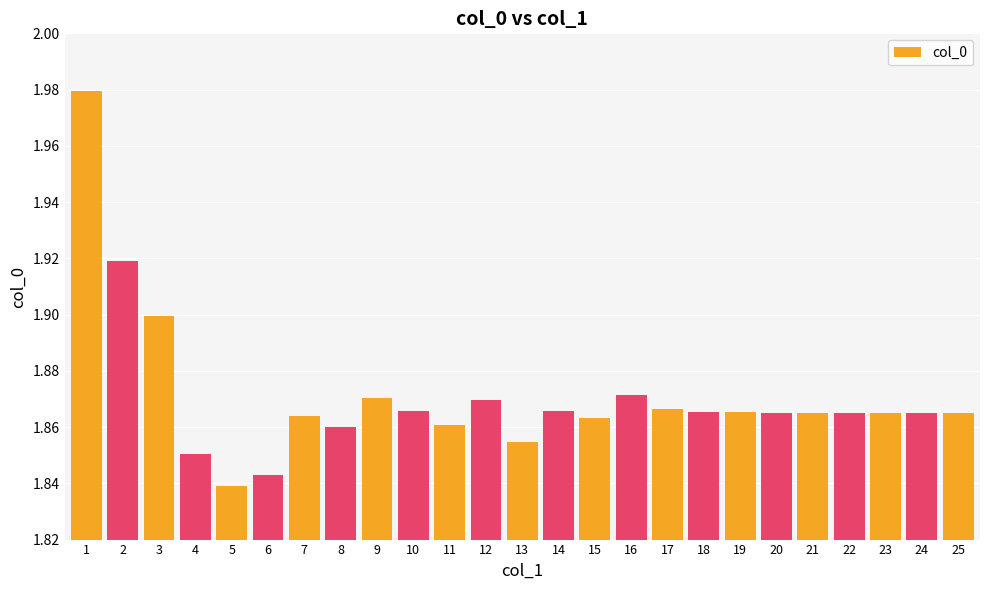

Which category has the lowest value across all series?

5